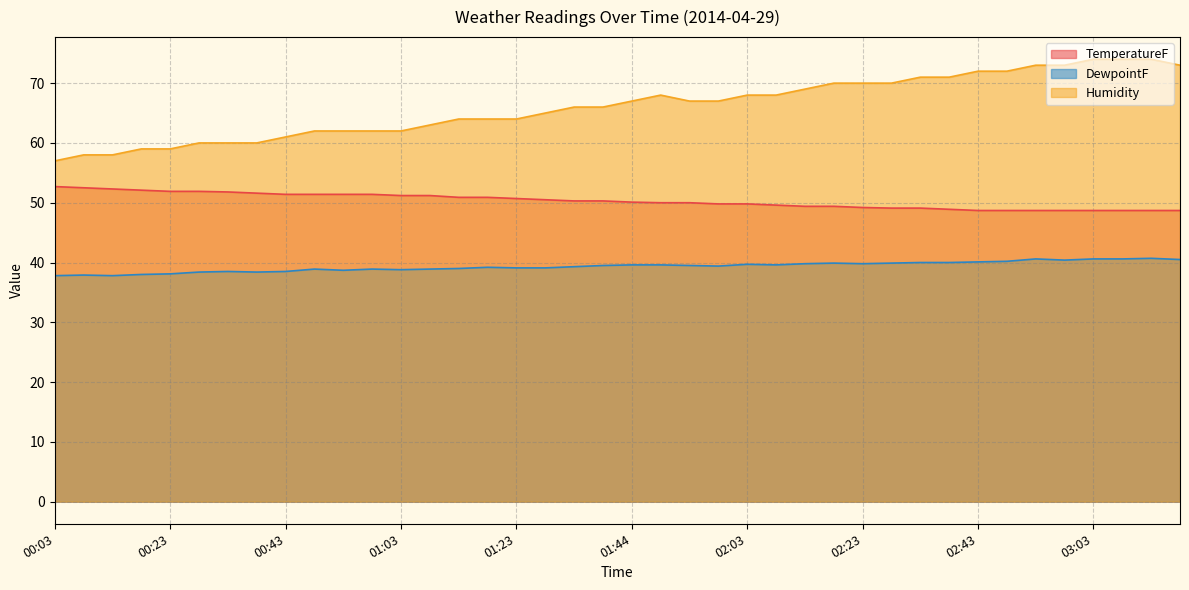

How many lines are shown in the chart?

3